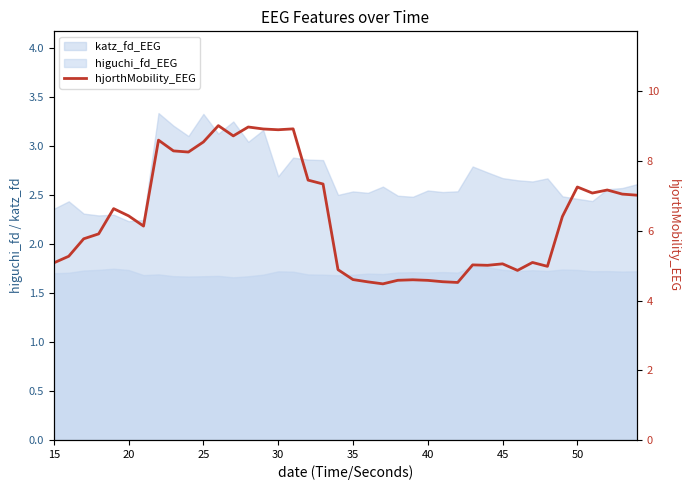

Reading left to right, extract all data points from this chart.

5.1	5.3	5.8	5.9	6.6	6.4	6.1	8.6	8.3	8.3	8.5	9.0	8.7	9.0	8.9	8.9	8.9	7.5	7.3	4.9	4.6	4.5	4.5	4.6	4.6	4.6	4.5	4.5	5.0	5.0	5.1	4.9	5.1	5.0	6.4	7.3	7.1	7.2	7.1	7.0